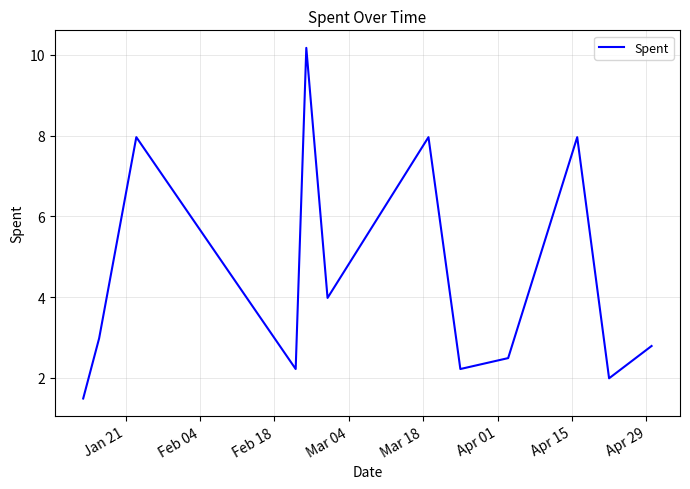

Is this an area chart (filled region under the line)?

No